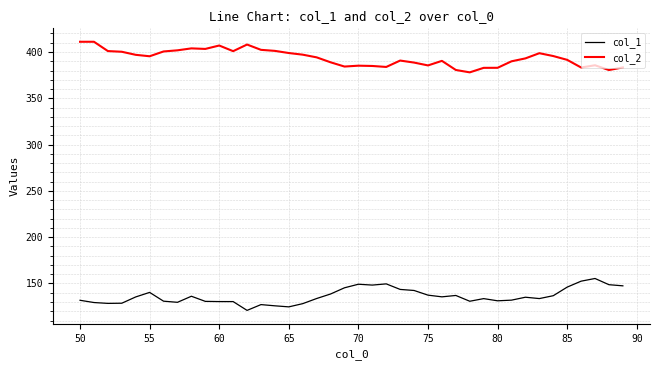

True or false: col_2 and col_1 intersect in this chart.

False